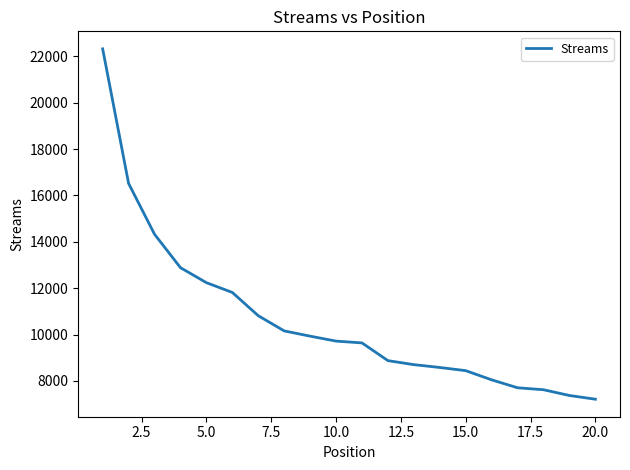

What is the minimum value shown in the chart?

7215